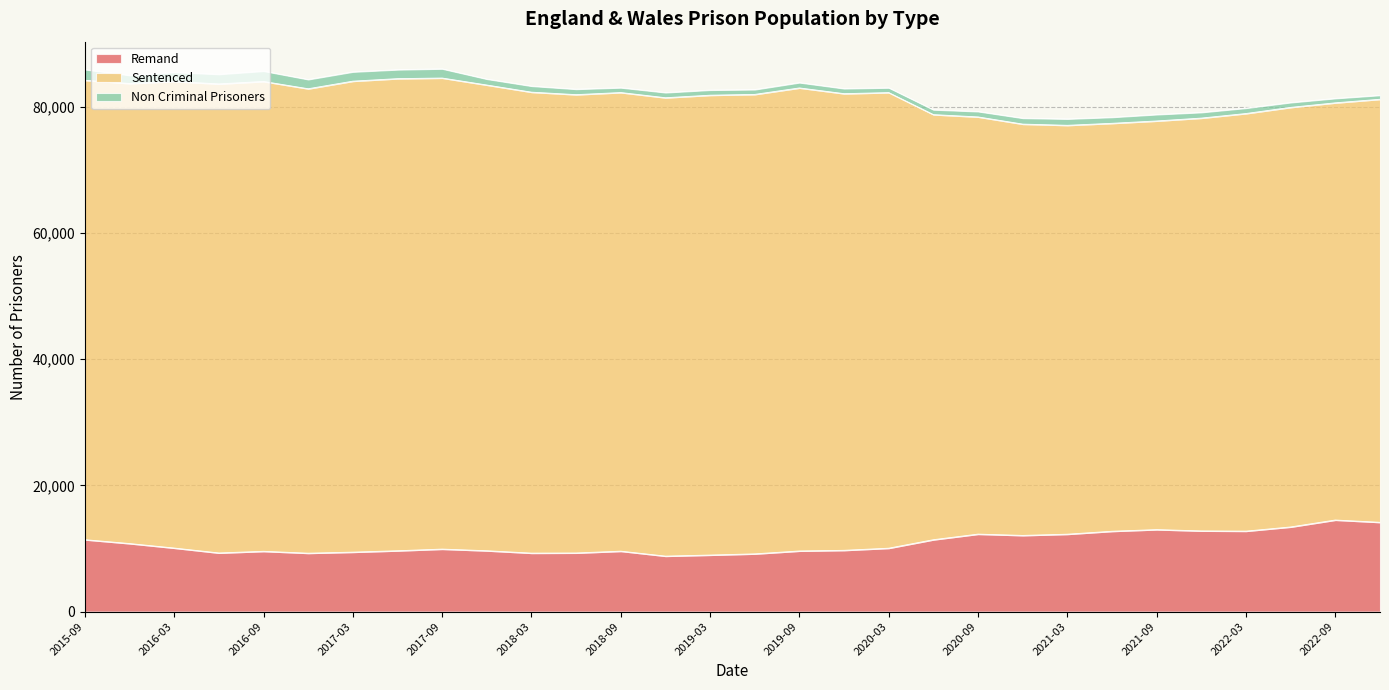

What is the average value of the Non Criminal Prisoners series?

1041